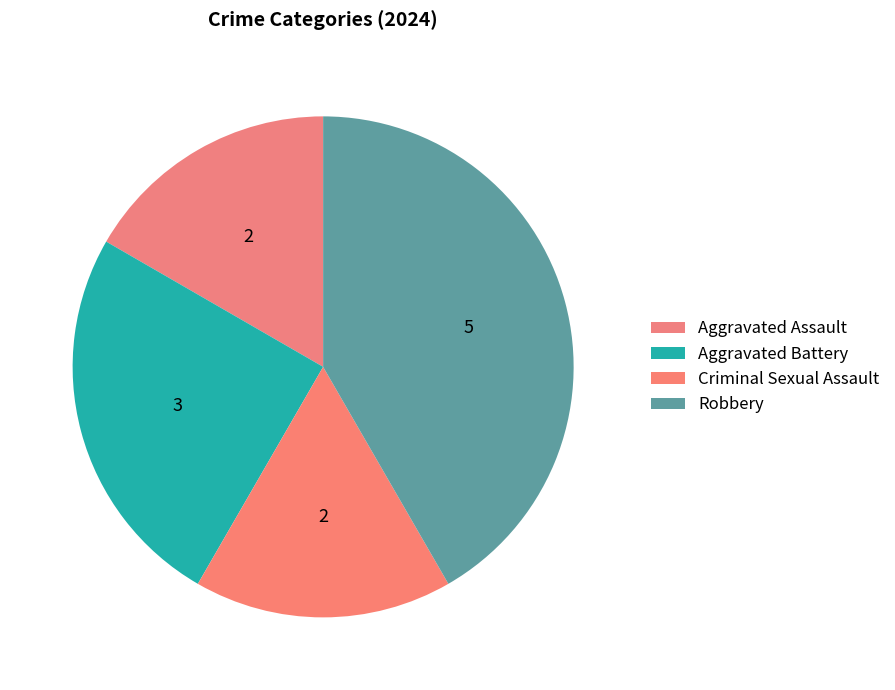

To the nearest percent, what percentage of the pie is Robbery?

42%